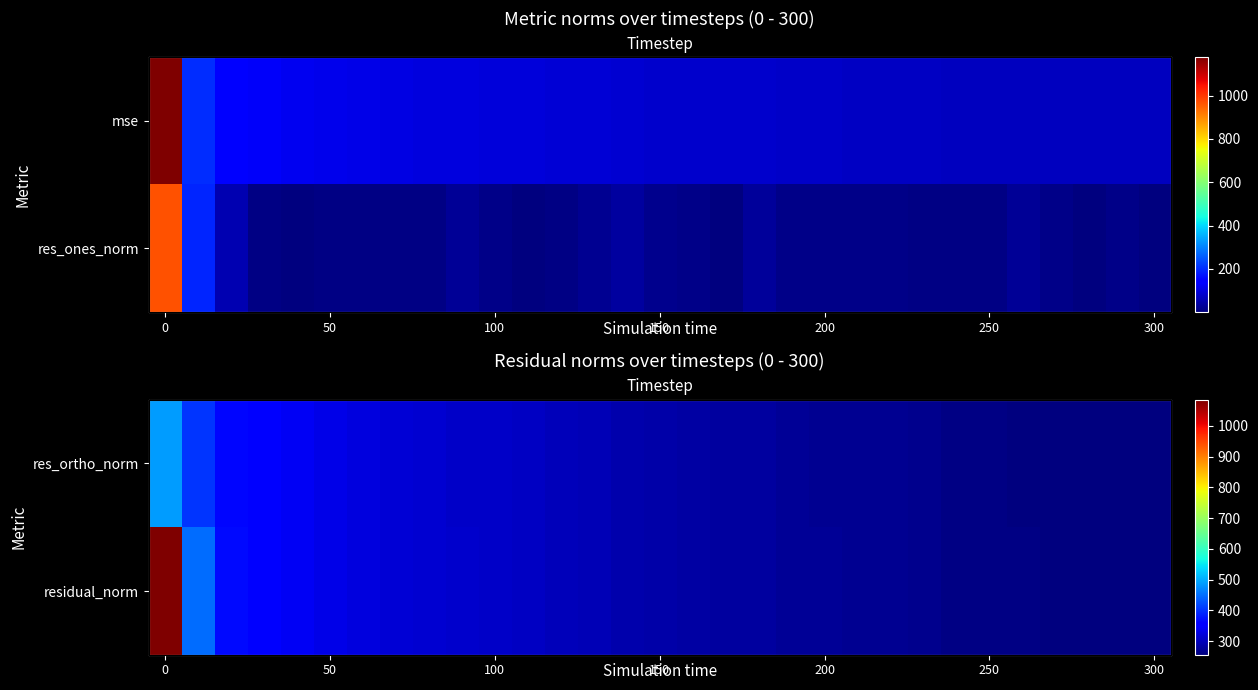

What is the minimum value for res_ortho_norm?

256.0